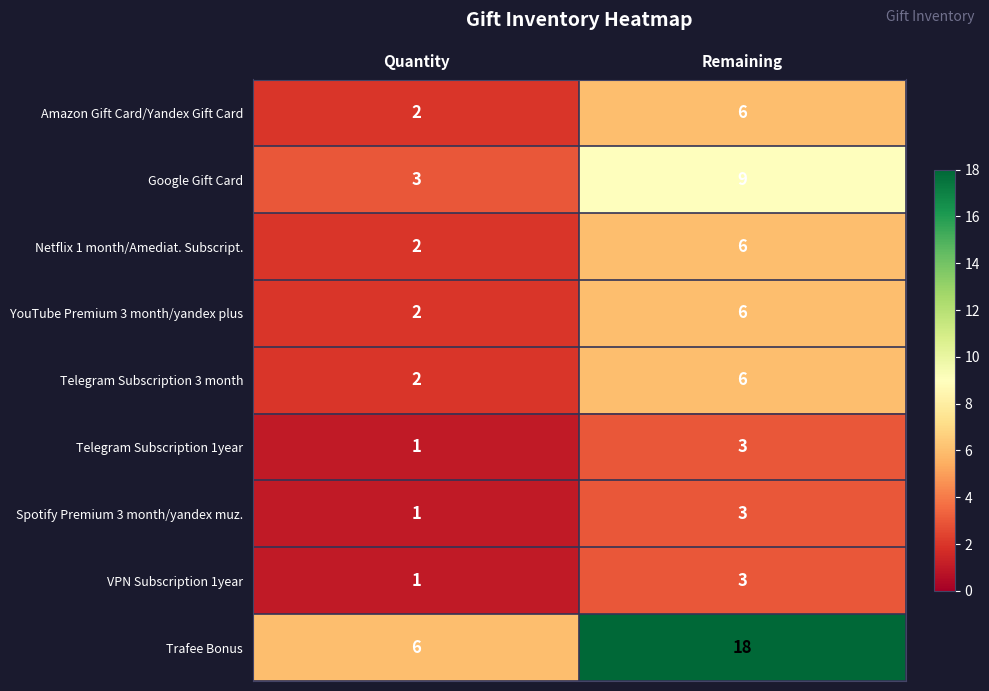

Which series has the largest total across all categories?

Trafee Bonus